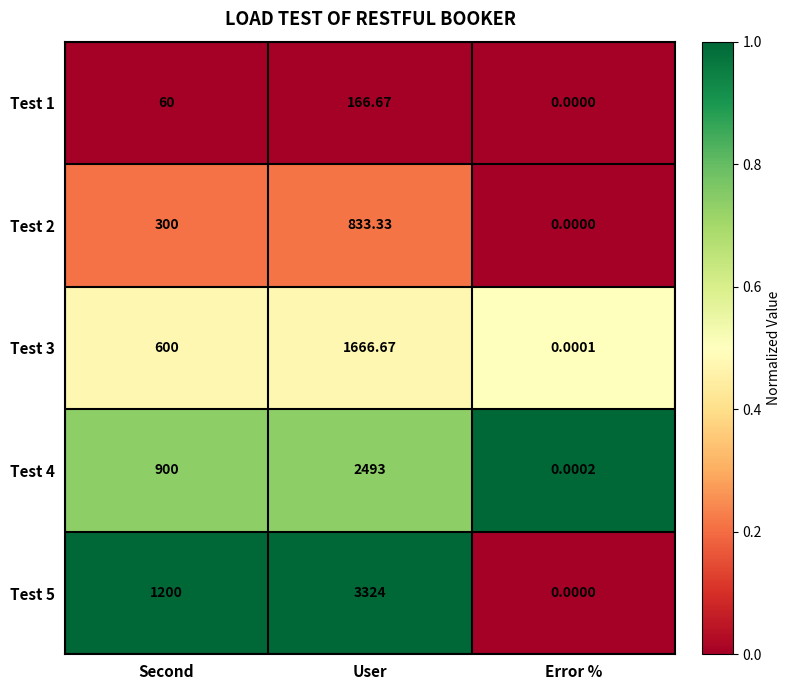

At which label does Test 4 reach its minimum?

Error %